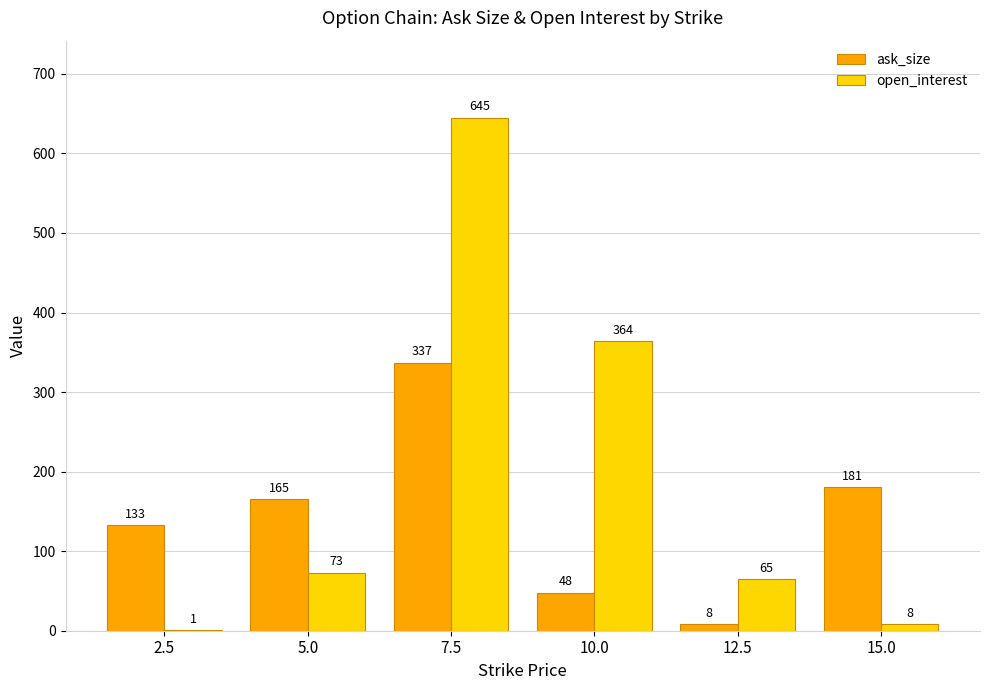

Are the bars horizontal?

No